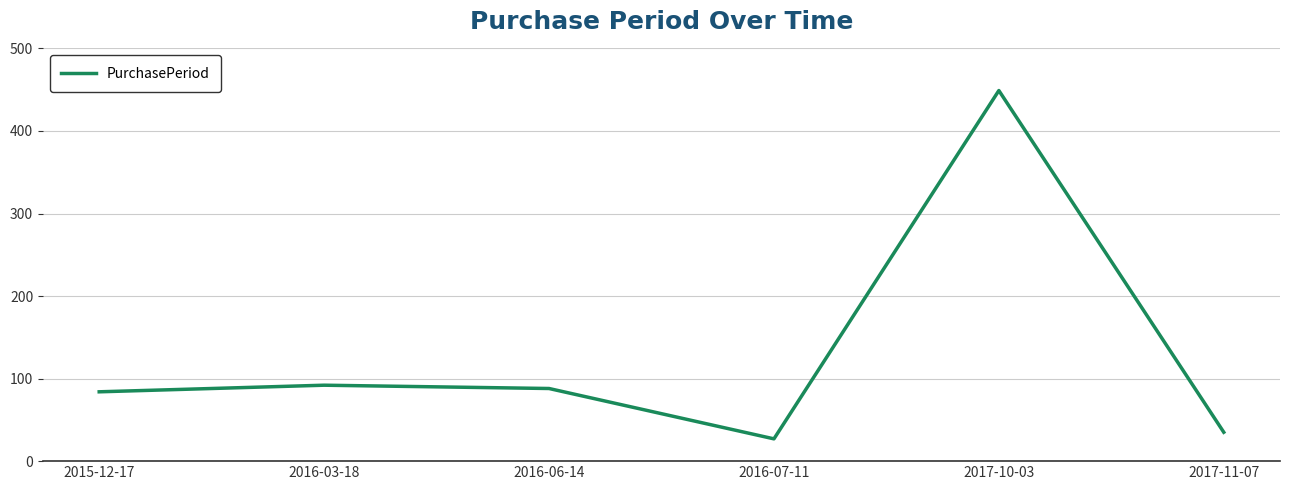

What is the difference between the values at 2017-11-07 and 2016-07-11?

8